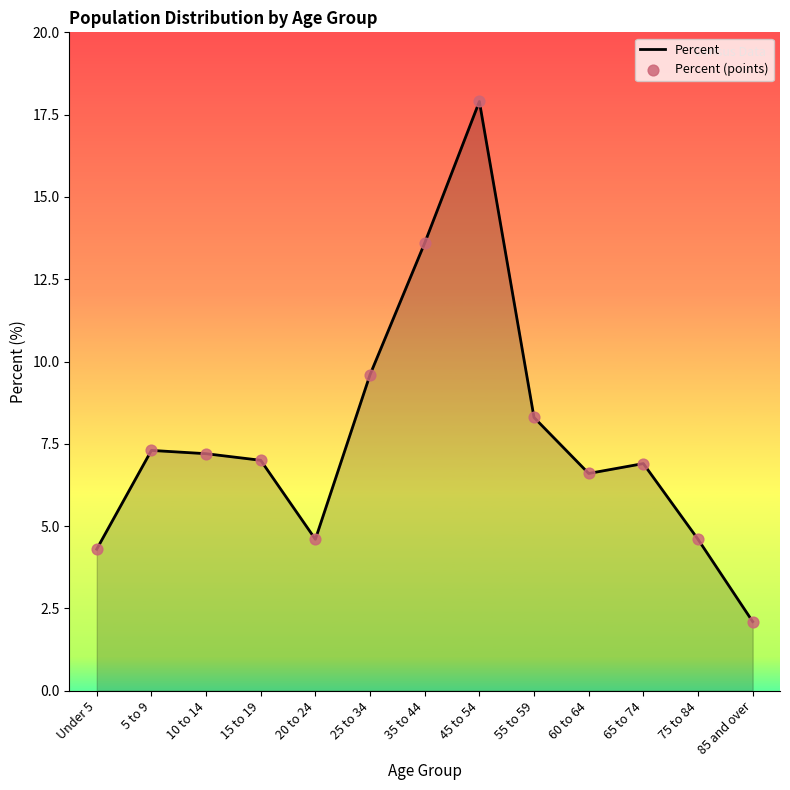

Which has a higher value, 60 to 64 or 10 to 14?

10 to 14